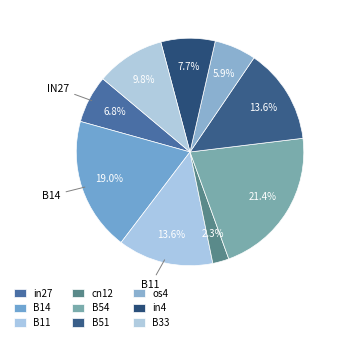

To the nearest percent, what is the difference between the B54 and B14 slice percentages?

2%